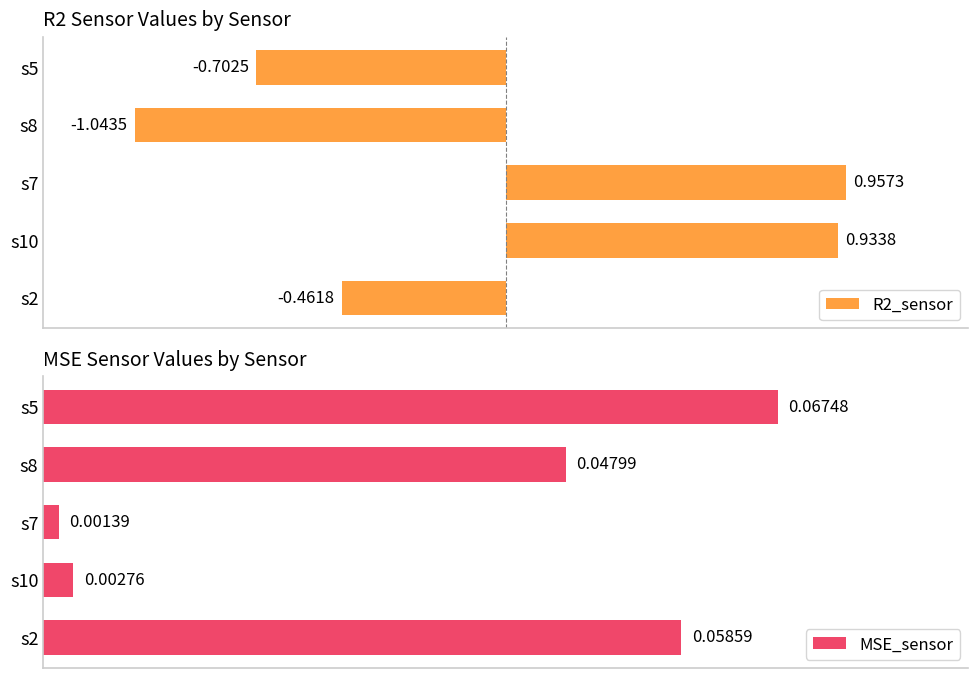

Which category has the highest value in the R2_sensor series?

s7